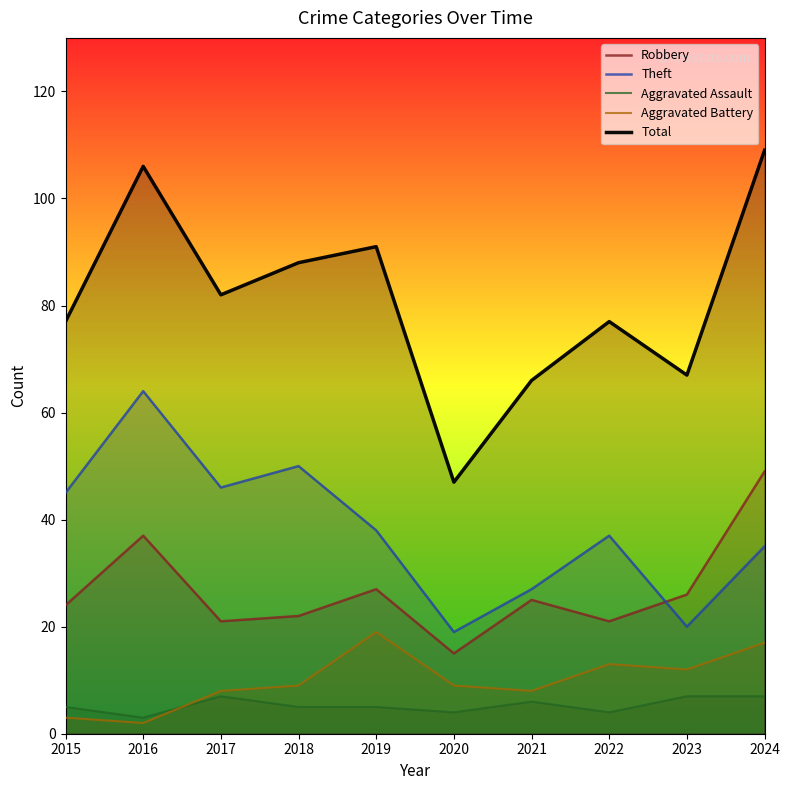

Which category has the lowest value across all series?

2016